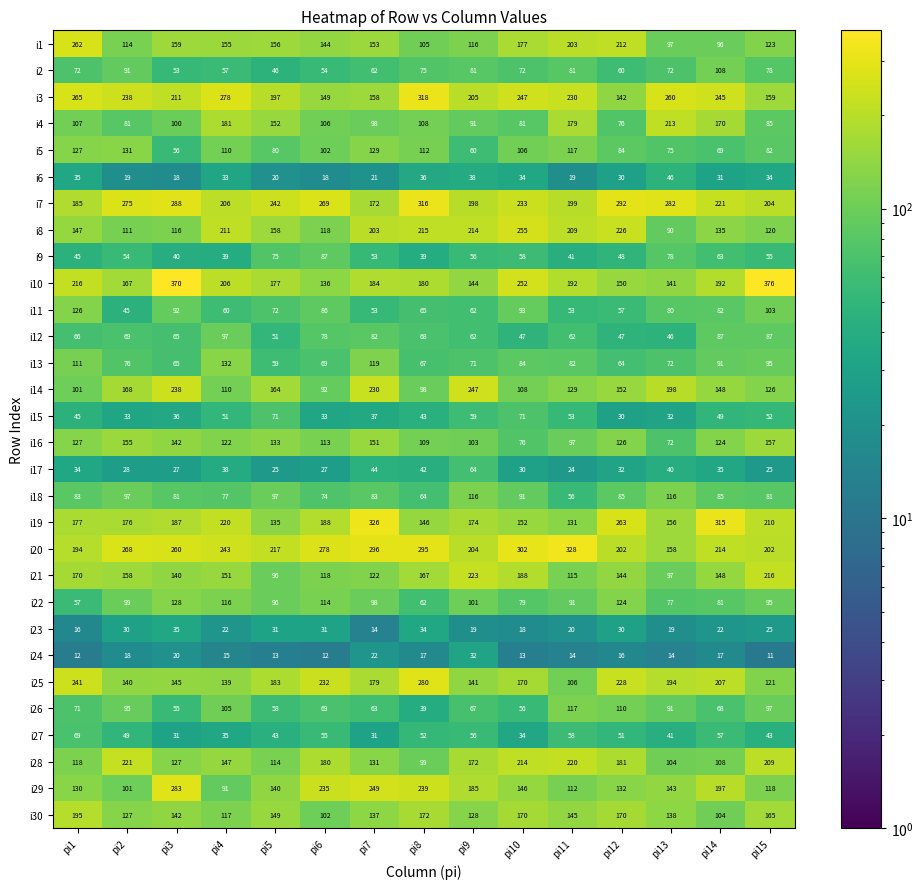

Where is i25 nearest to the value 193?

pi13